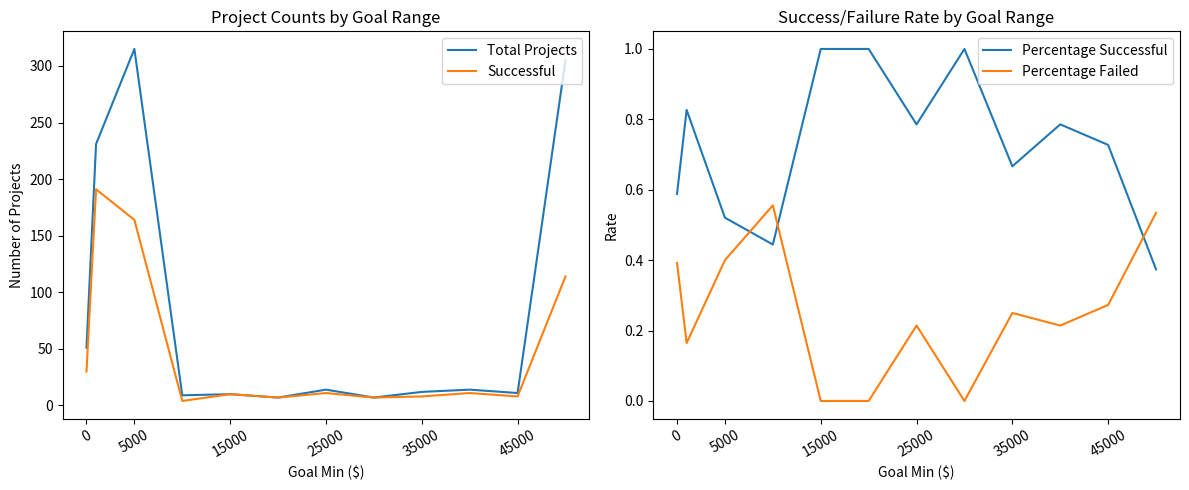

True or false: Successful and Percentage Failed intersect in this chart.

False